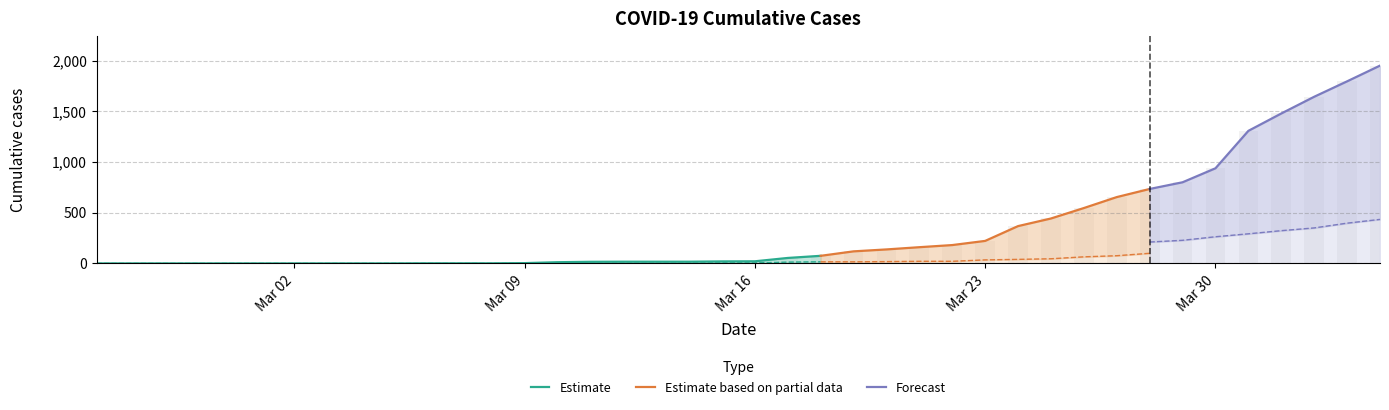

Reading left to right, list all the values displayed in this chart.

CH: 0	0	0	0	0	0	0	0	0	0	1	1	1	3	12	16	17	17	17	20	21	54	75	119	138	160	181	222	368	443	546	654	734	800	938	1307	1478	1643	1795	1950
BL: 0	0	0	0	0	0	0	0	0	0	0	0	0	1	2	2	2	2	2	5	5	13	16	16	18	21	21	35	40	46	65	76	100	115	158	242	249	262	266	298
BS: 0	0	0	0	0	0	0	0	0	0	0	0	0	0	0	4	4	4	4	0	4	25	36	44	46	57	73	78	105	128	155	191	211	228	263	292	323	350	397	434